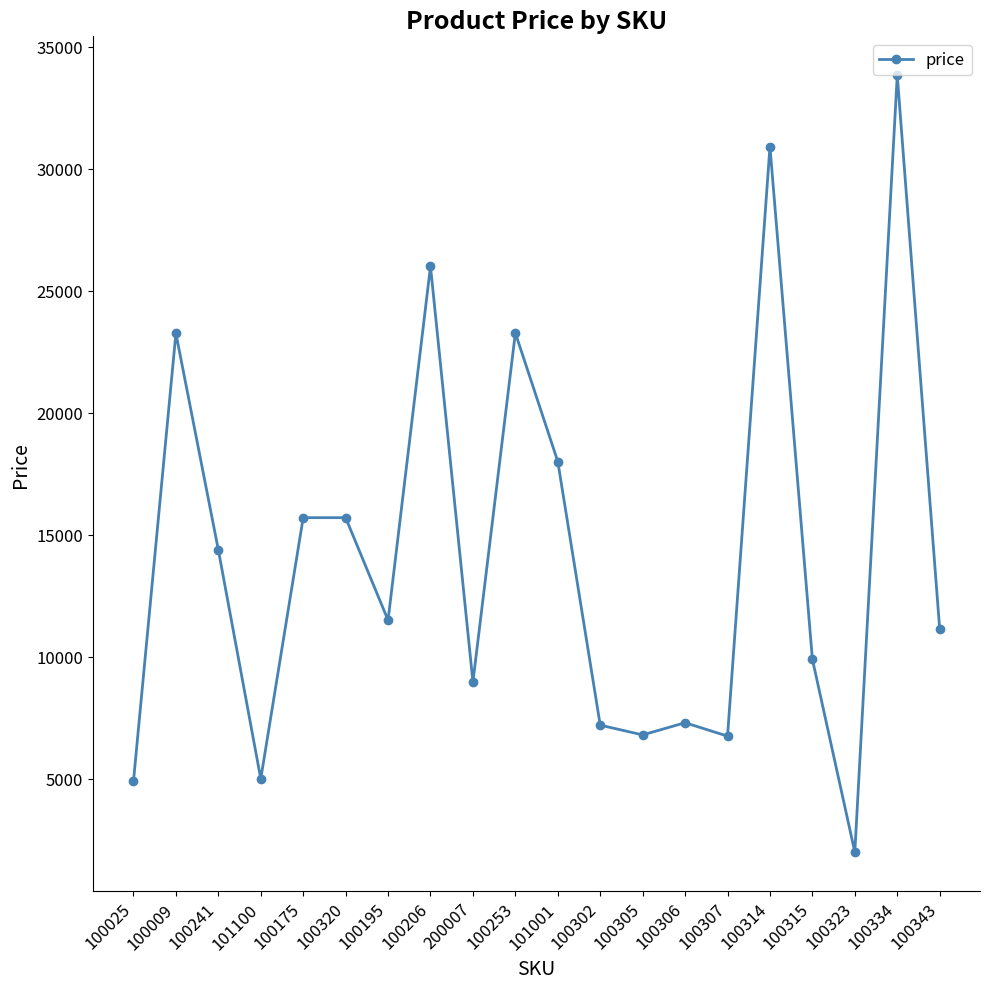

Which label corresponds to the largest value in the chart?

100334